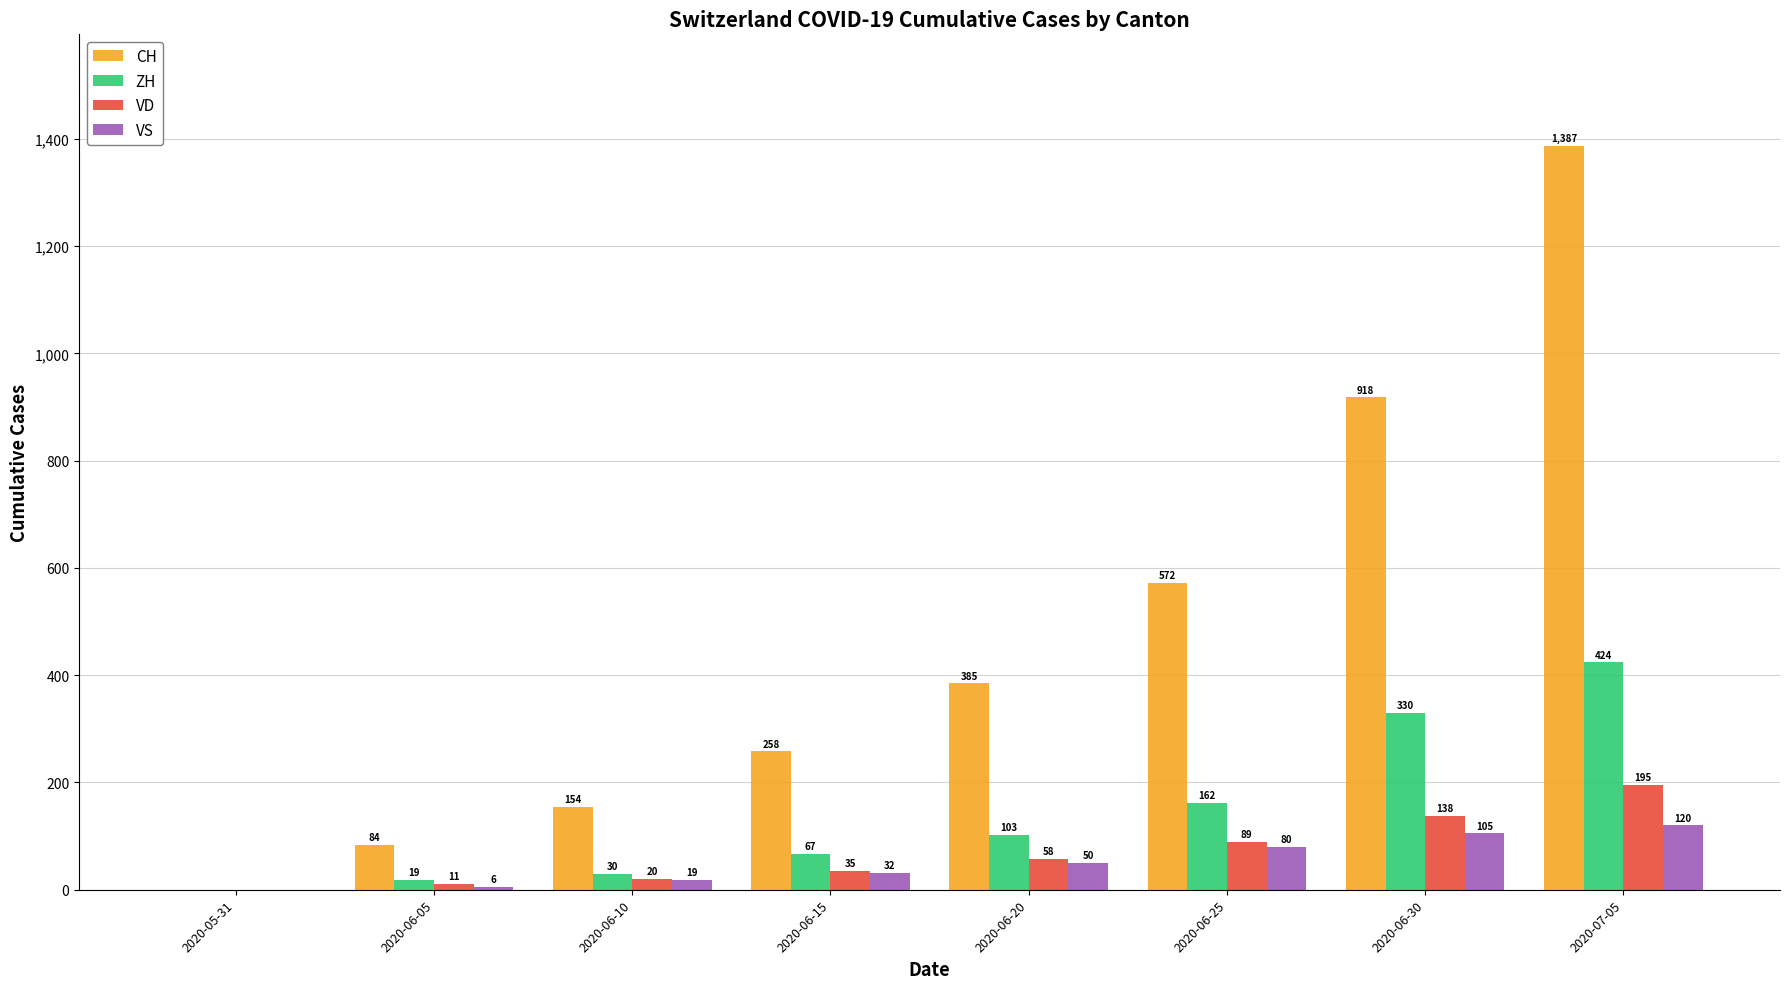

What is the spread (max minus min) of values at 2020-06-30?

813